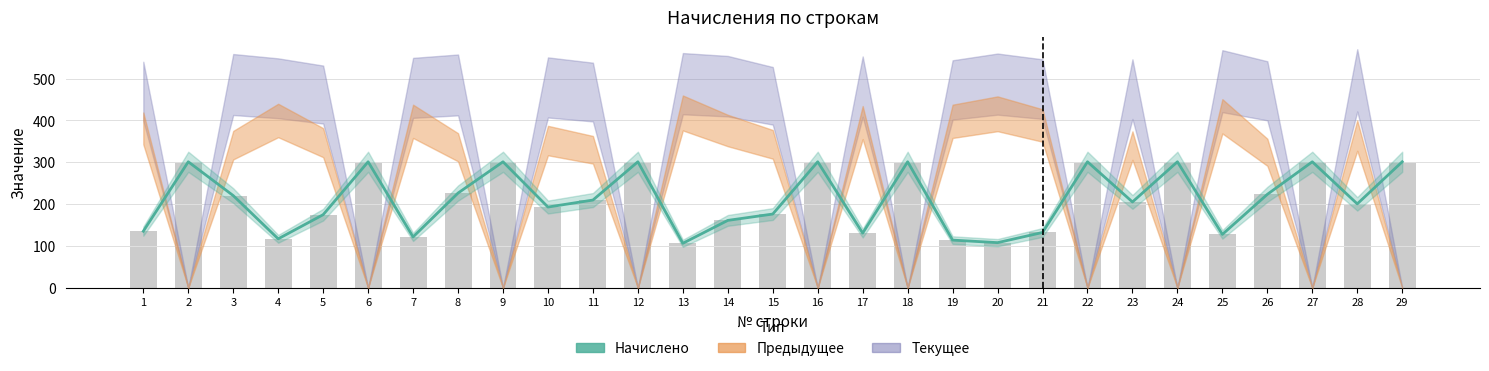

At which label does the data first exceed 205?

2